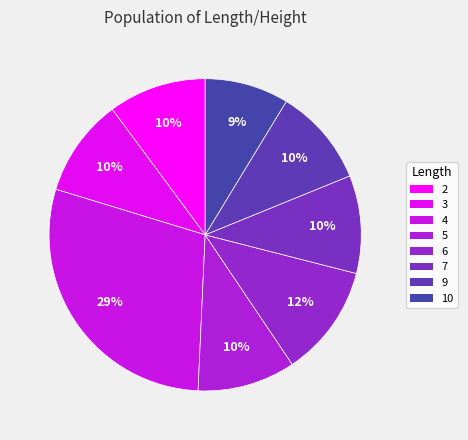

To the nearest percent, what is the average slice percentage?

12%